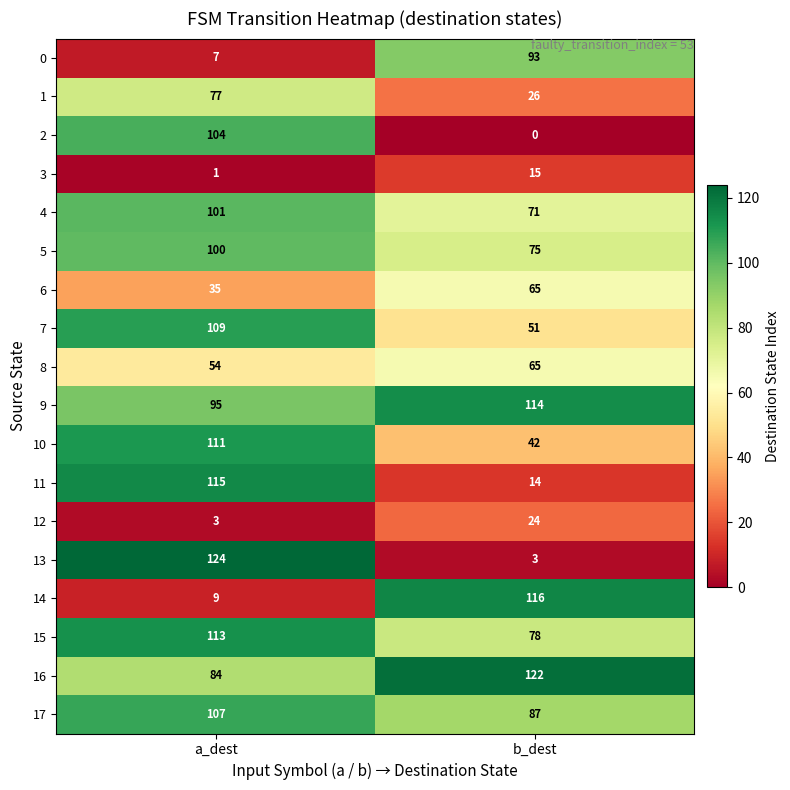

What is the sum of the 16 values at b_dest and a_dest?

206